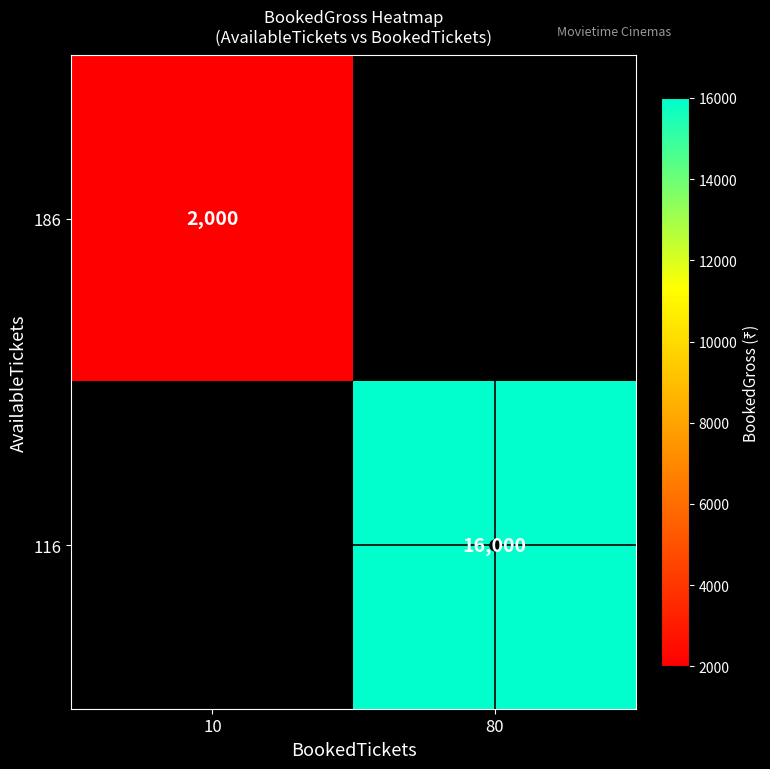

How many distinct data groups are displayed?

2